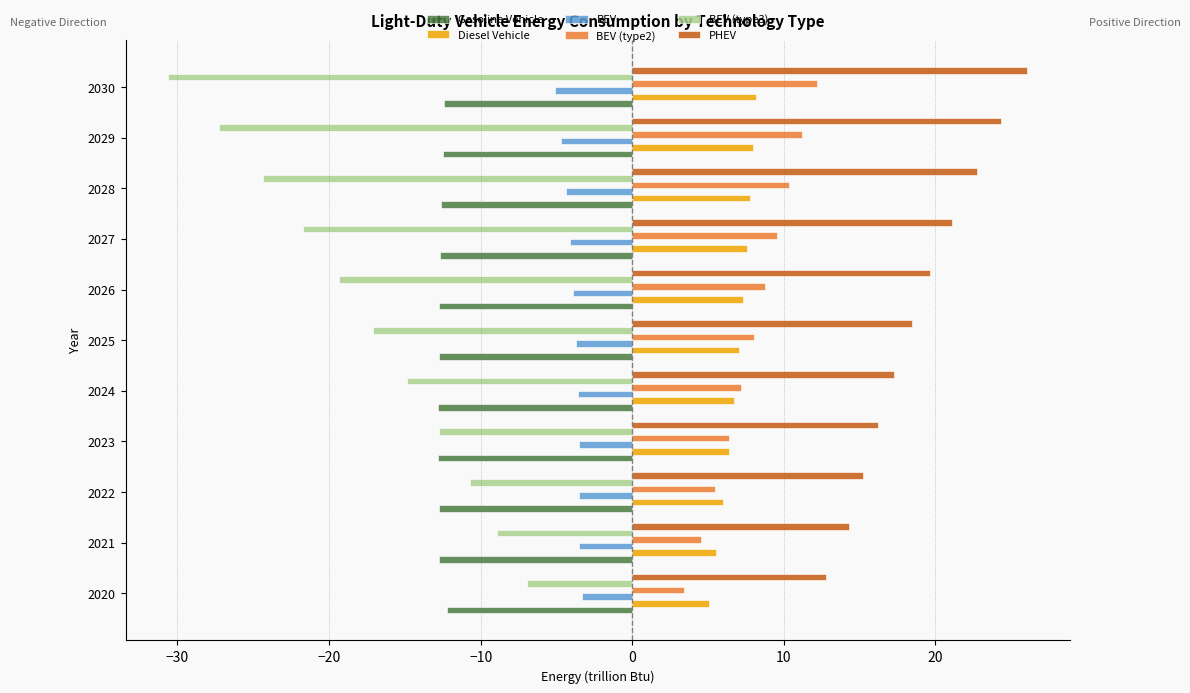

True or false: BEV (type2) has a value of 7.0 at 2021.

False